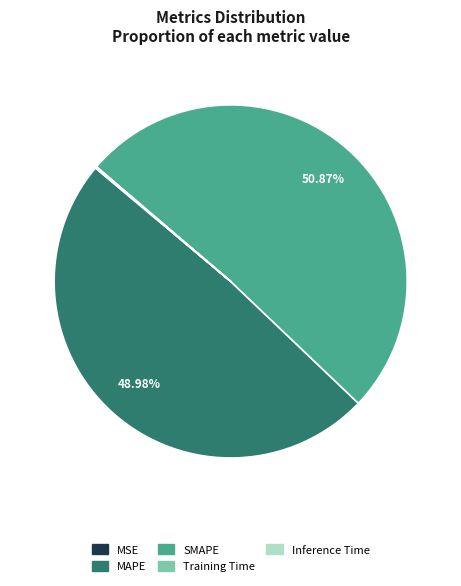

Is there a majority slice in this chart?

Yes